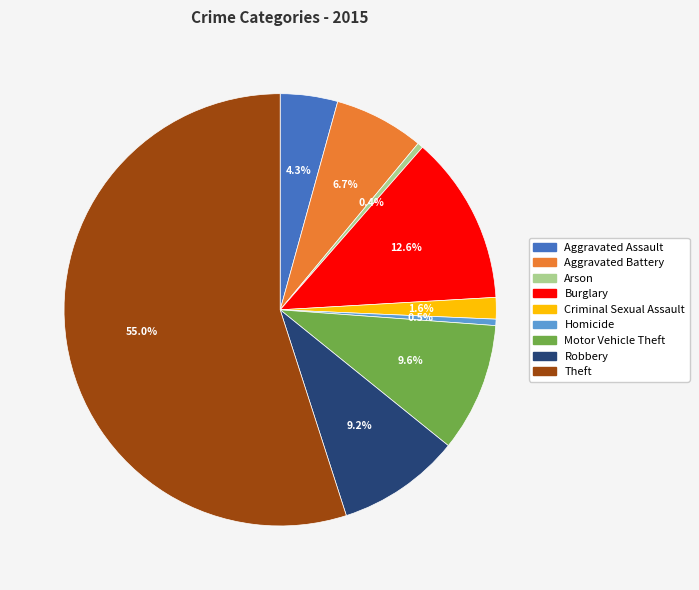

Which category has the biggest portion of the pie?

Theft